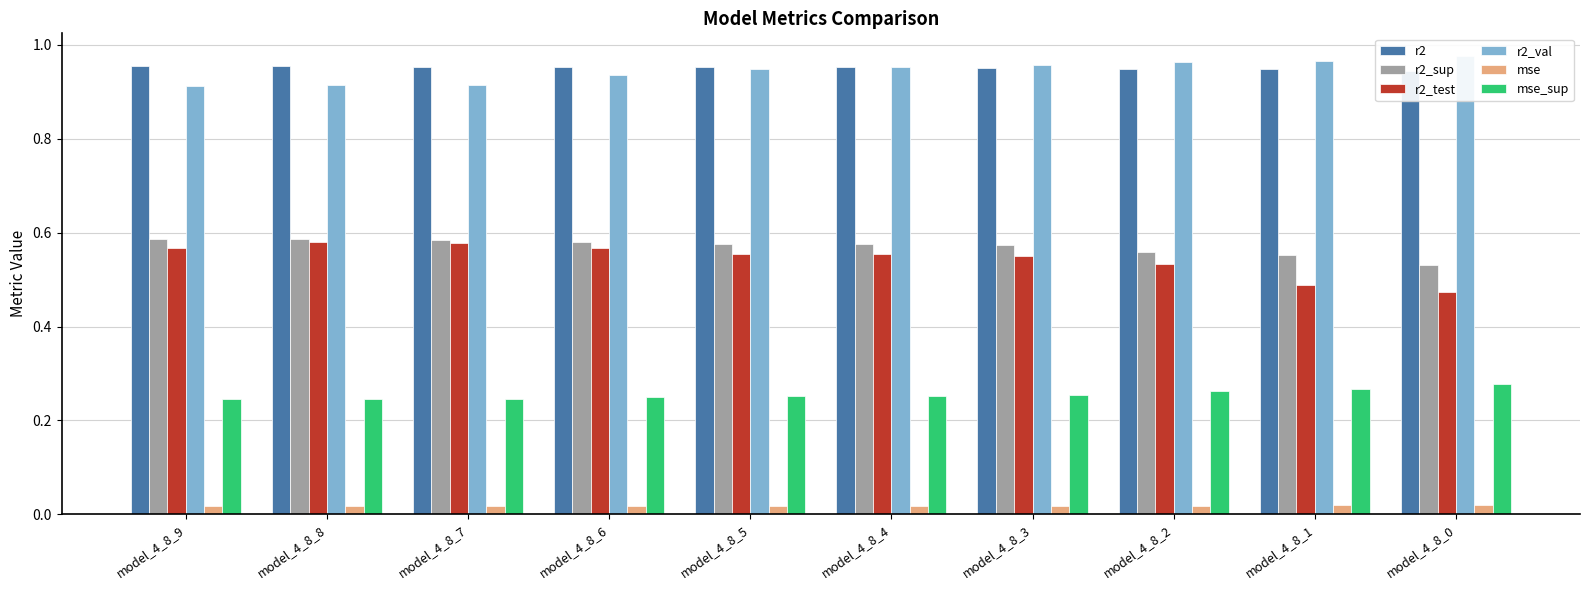

Does the chart contain any negative values?

No